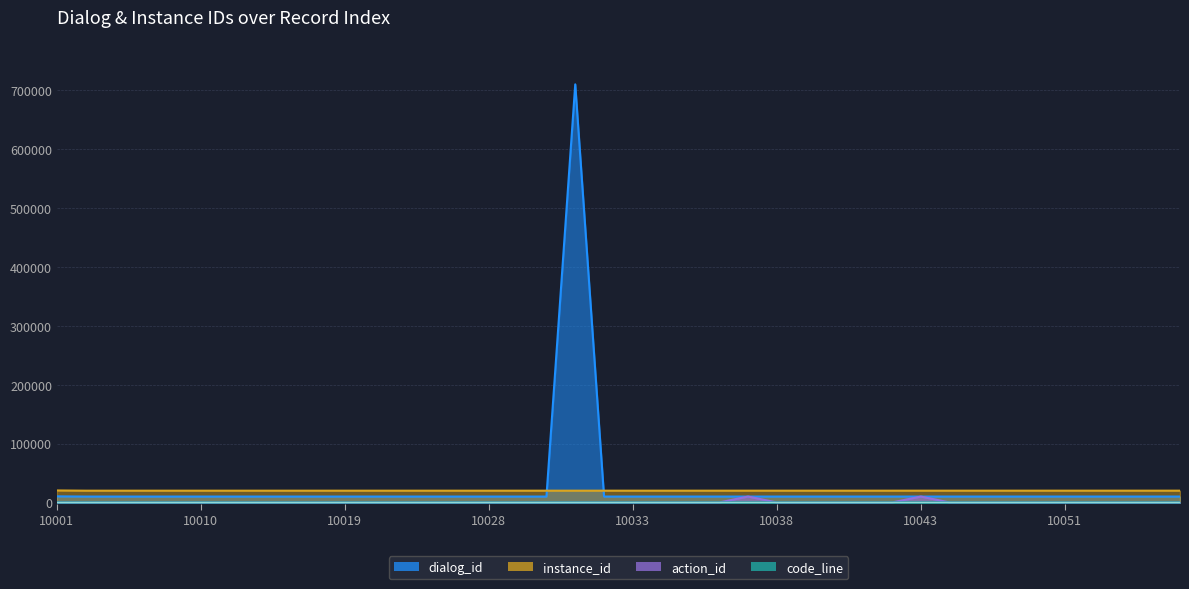

At which category is the sum across all series the highest?

10031